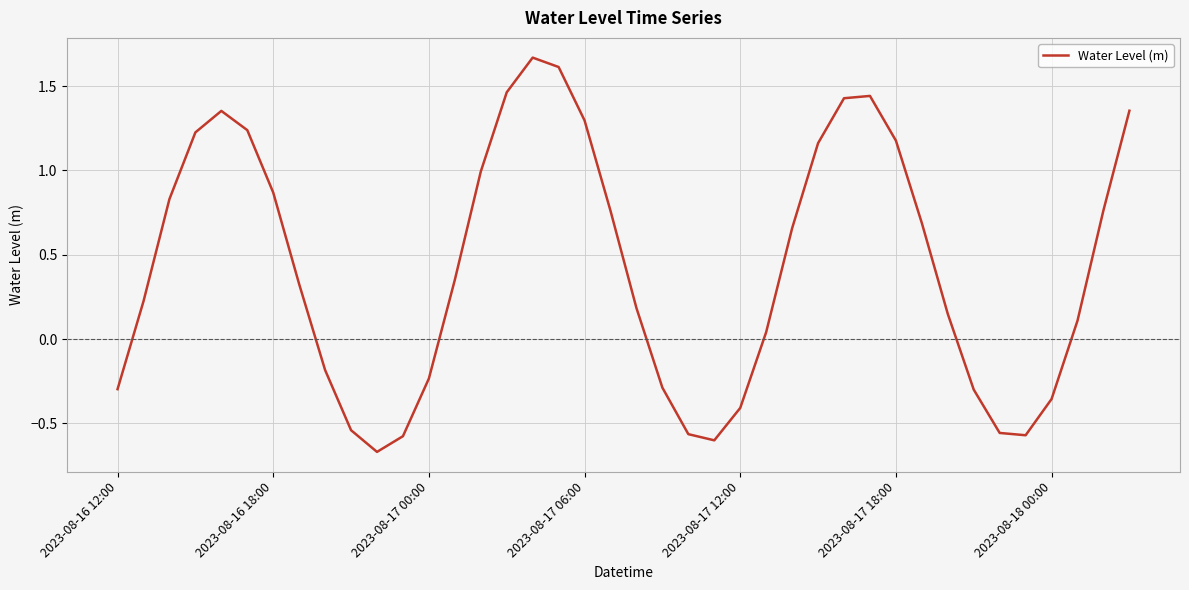

What is the difference between the maximum and minimum values?

2.3